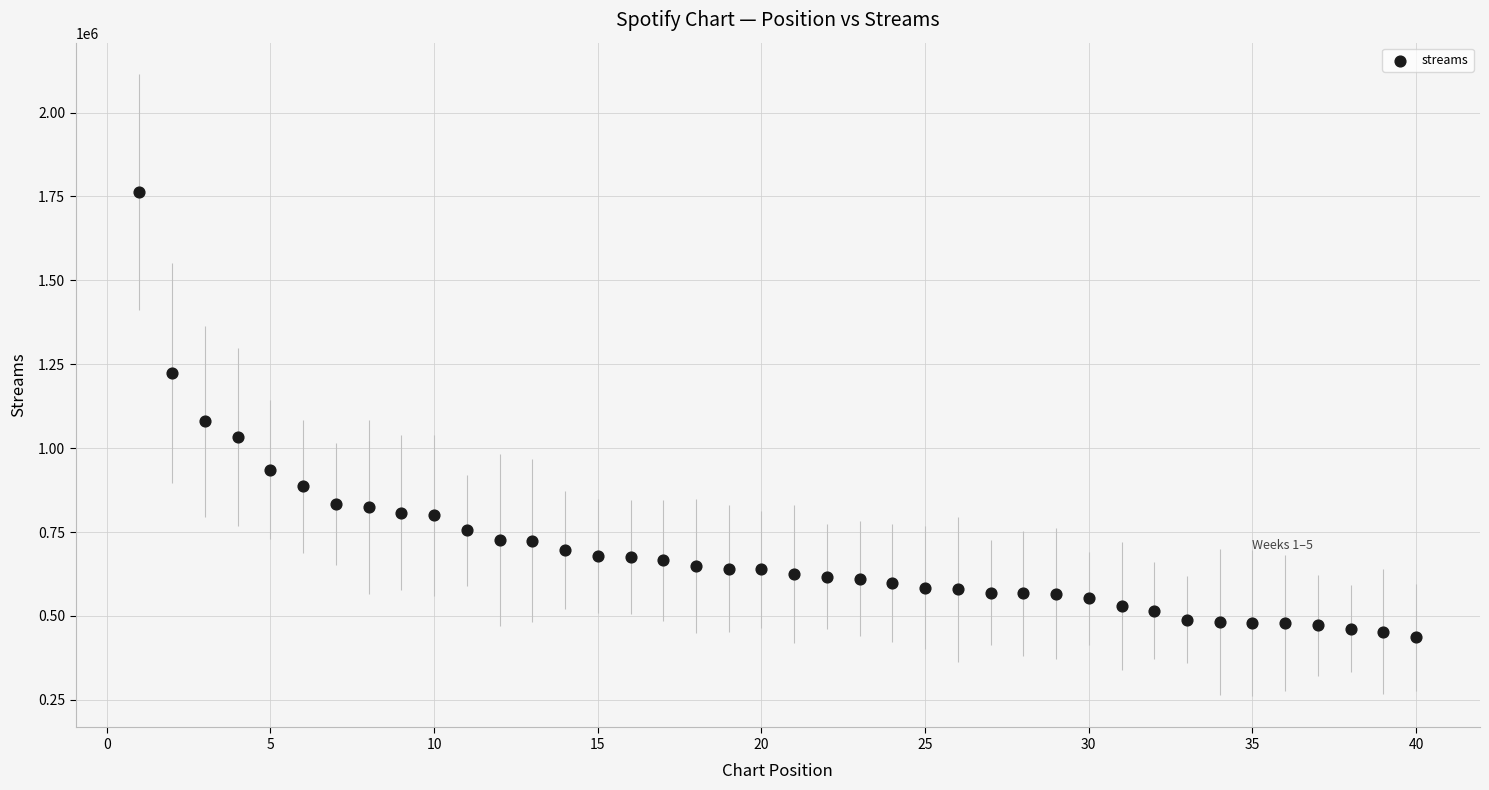

What is the range of Y values (max minus min)?

1327152